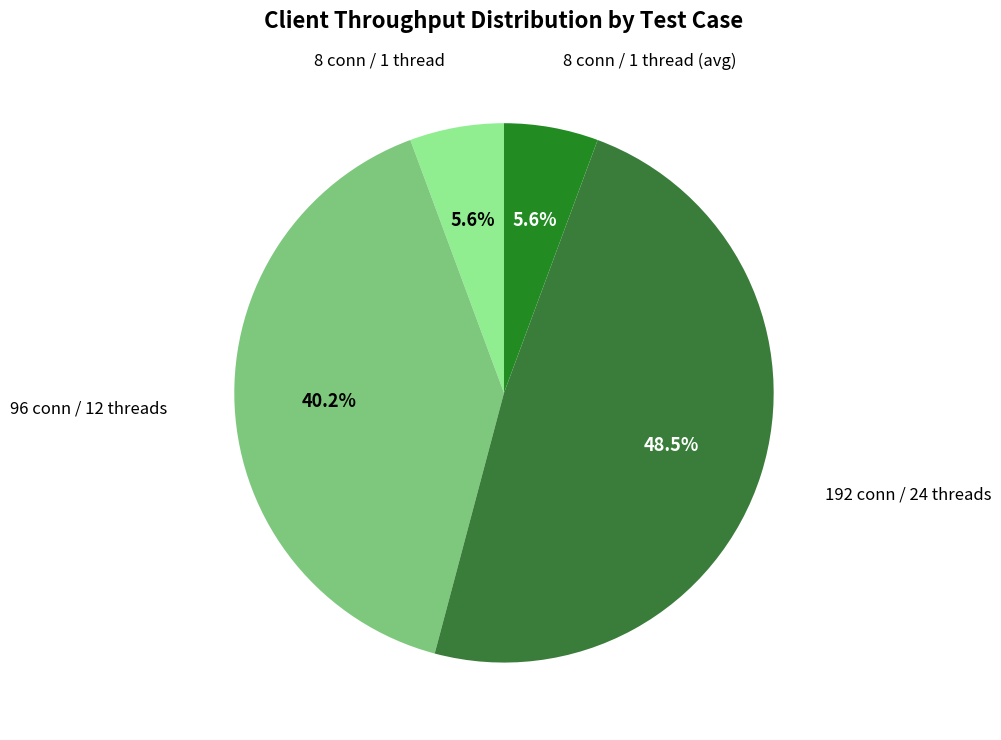

Count the number of slices in the pie.

4